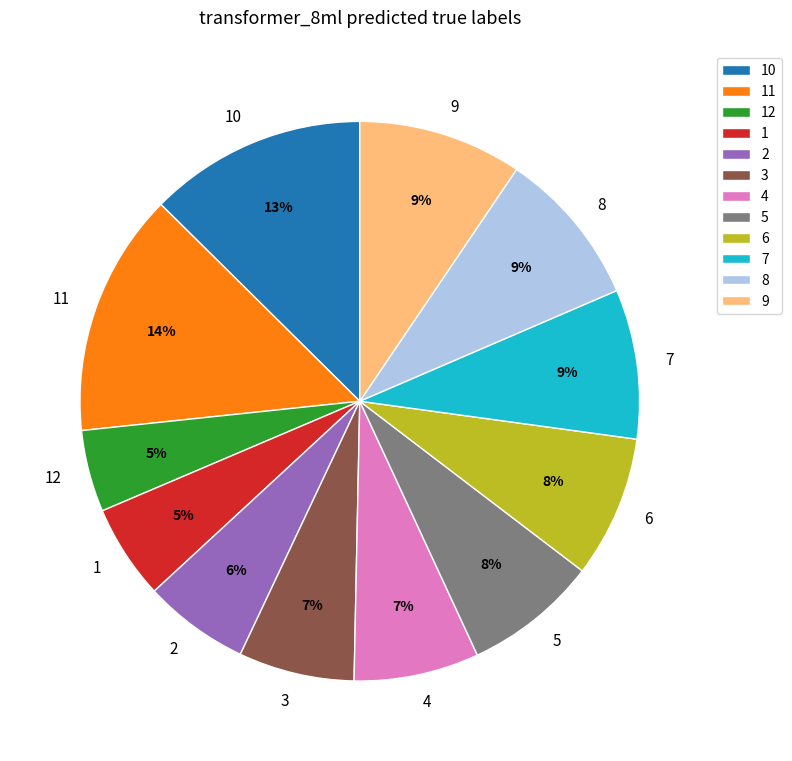

Does any single category account for the majority?

No